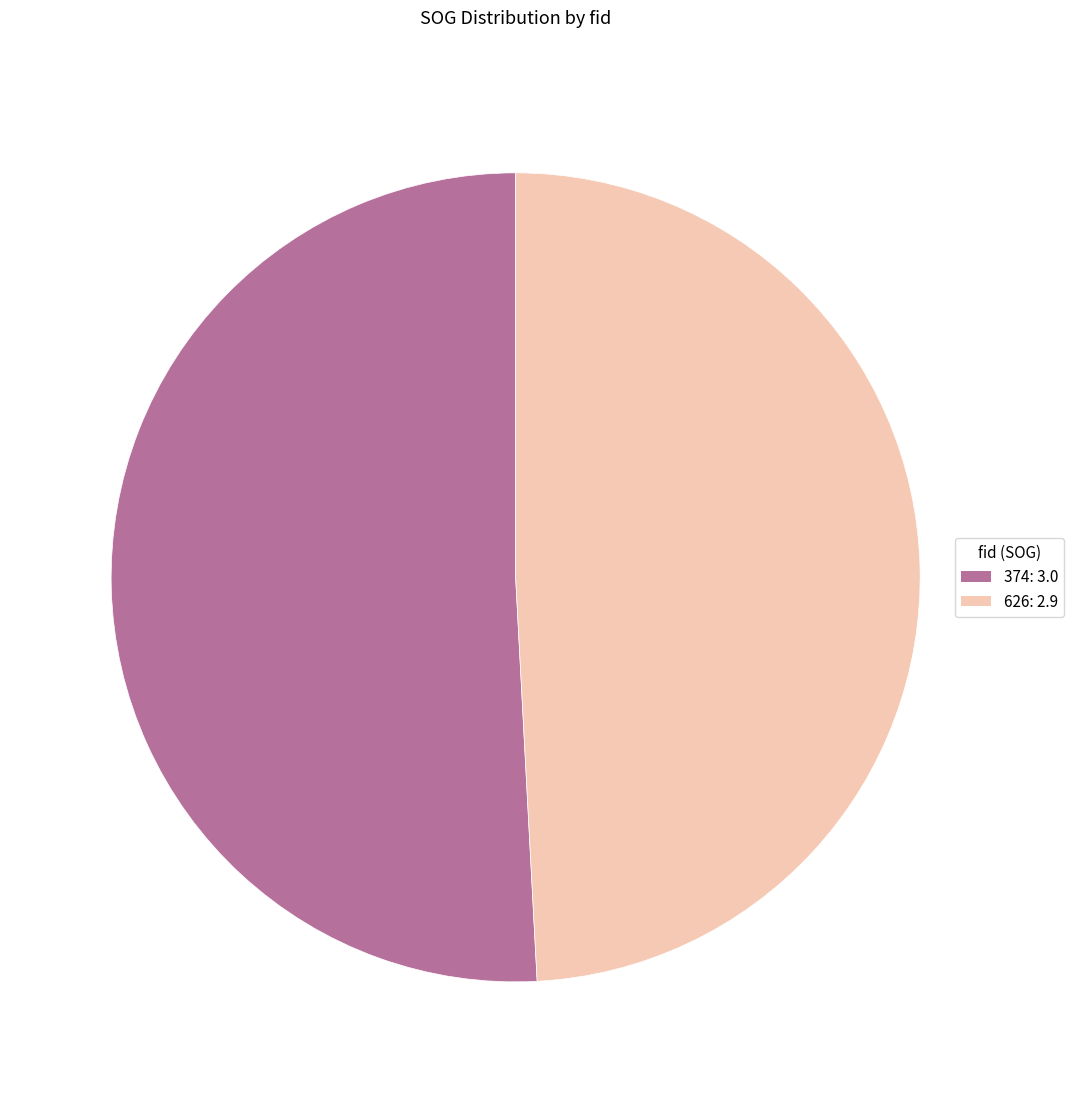

Is there a majority slice in this chart?

Yes